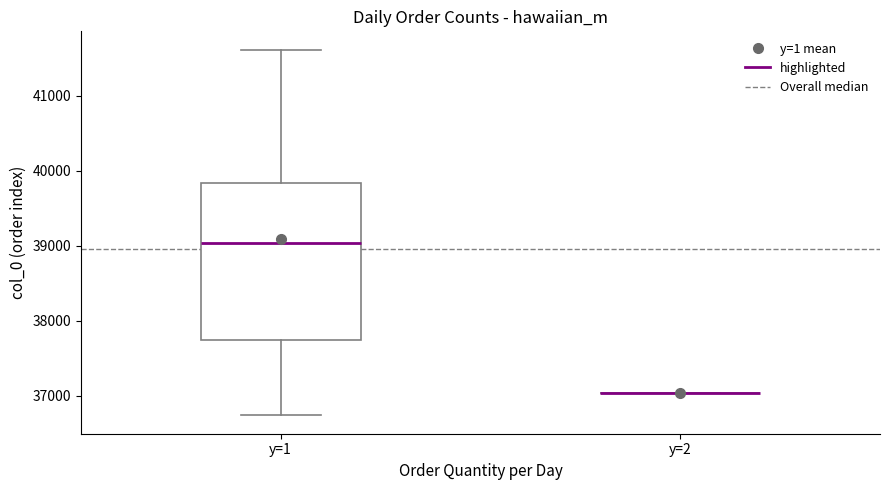

Reading left to right, read every box against the y-axis: the position of its median line, the range the box covers, and the ends of its whiskers. The values are not printed on the chart, so give them approximately, as read against the axis.

y=1: median 39000, box 37700 to 39800, whiskers 36700 to 41600
y=2: box collapsed to a line at 37000, whiskers 37000 to 37000